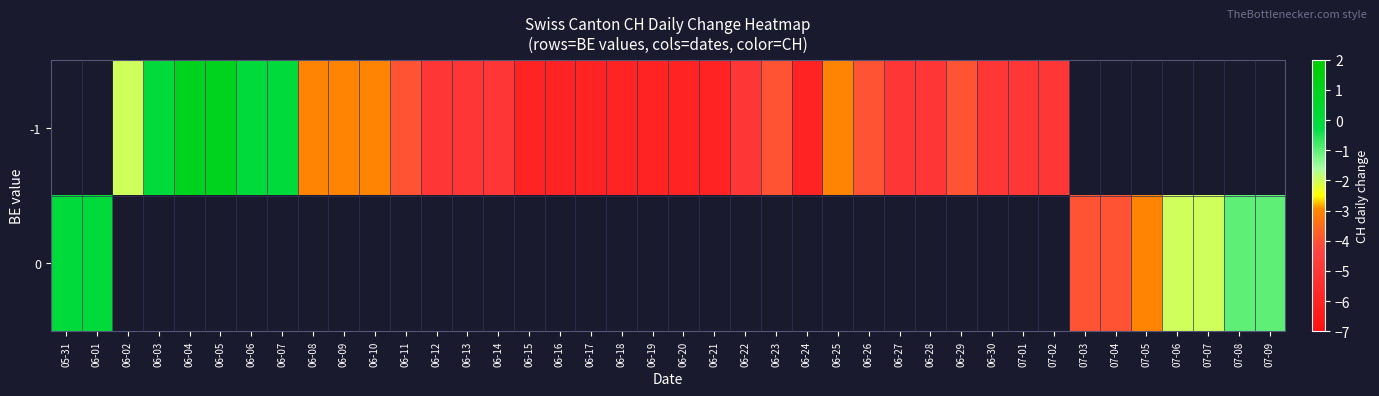

Where is 0 nearest to the value -2?

07-06